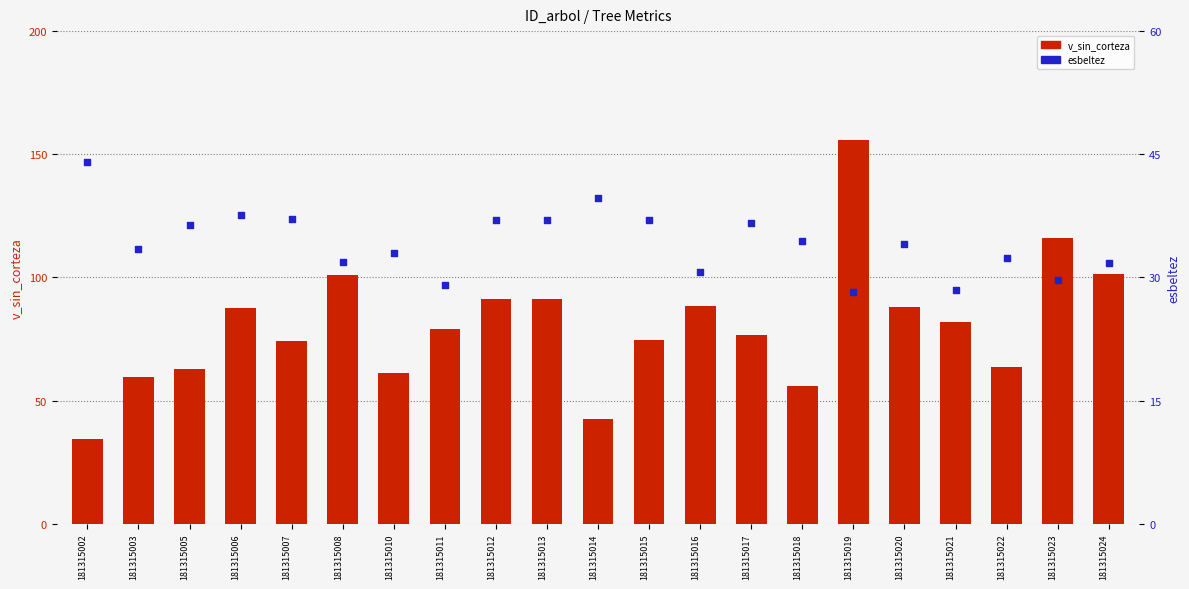

Which series contains the lowest Y value?

esbeltez